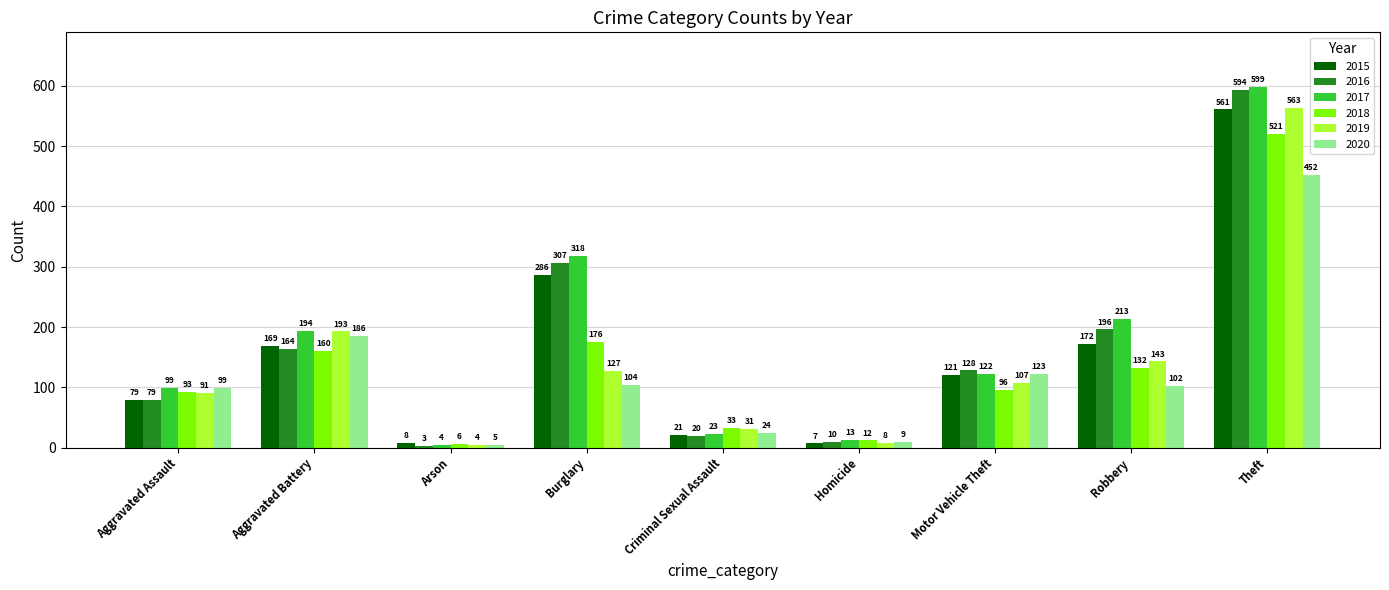

How many data points in 2018 are less than 96?

4